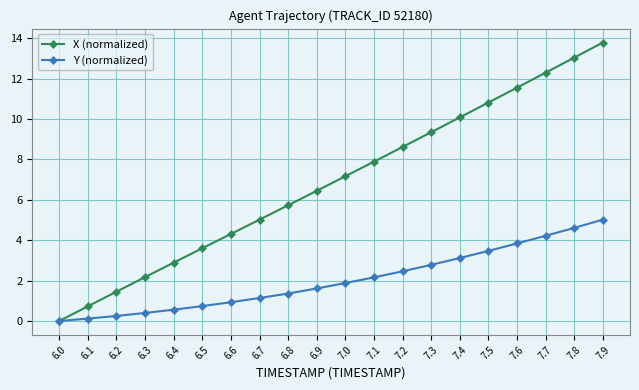

What is the label of the 20th point from the right?

6.0